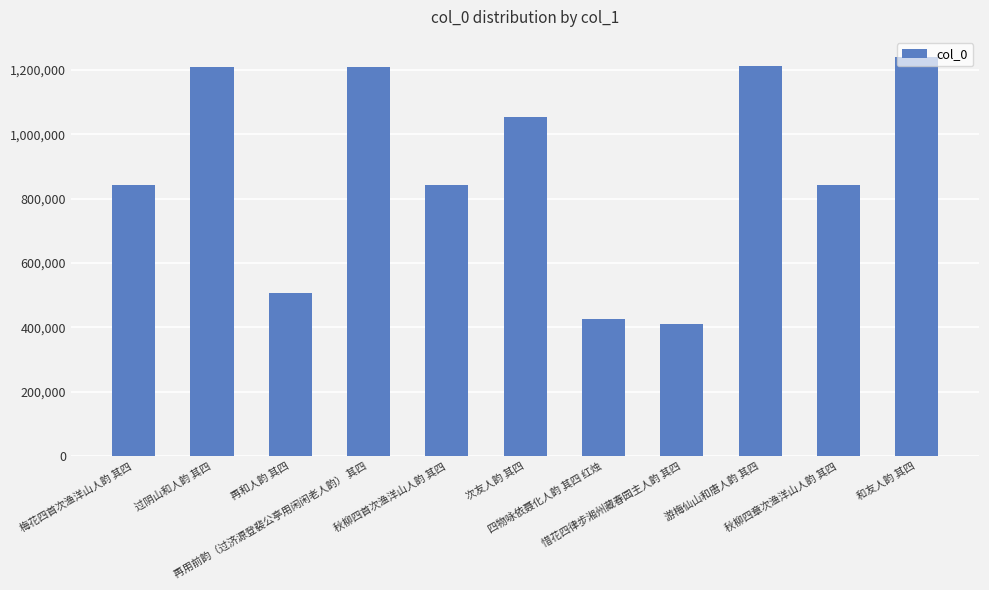

What value does the data have at 过阴山和人韵 其四?

1209386